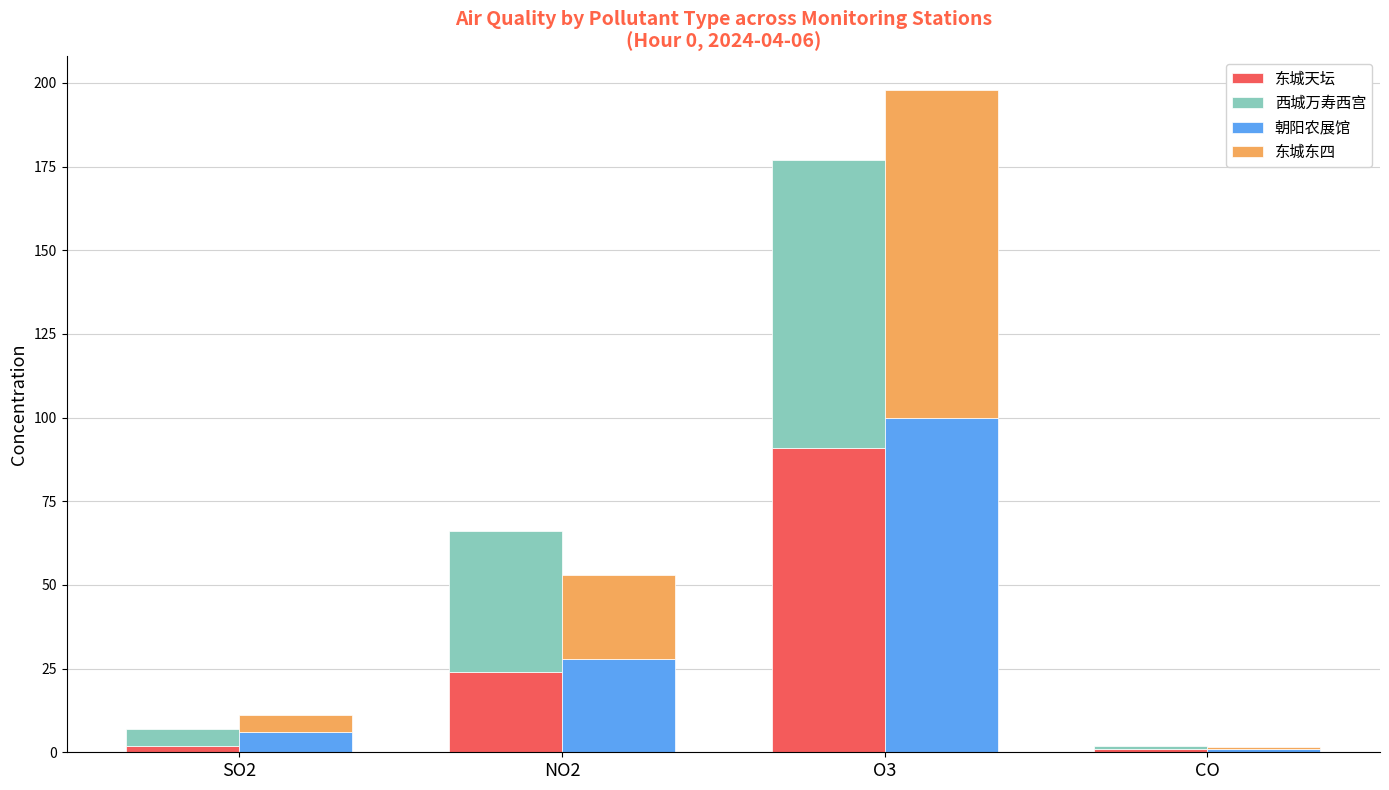

What is the difference between the 朝阳农展馆 values at O3 and CO?

99.1